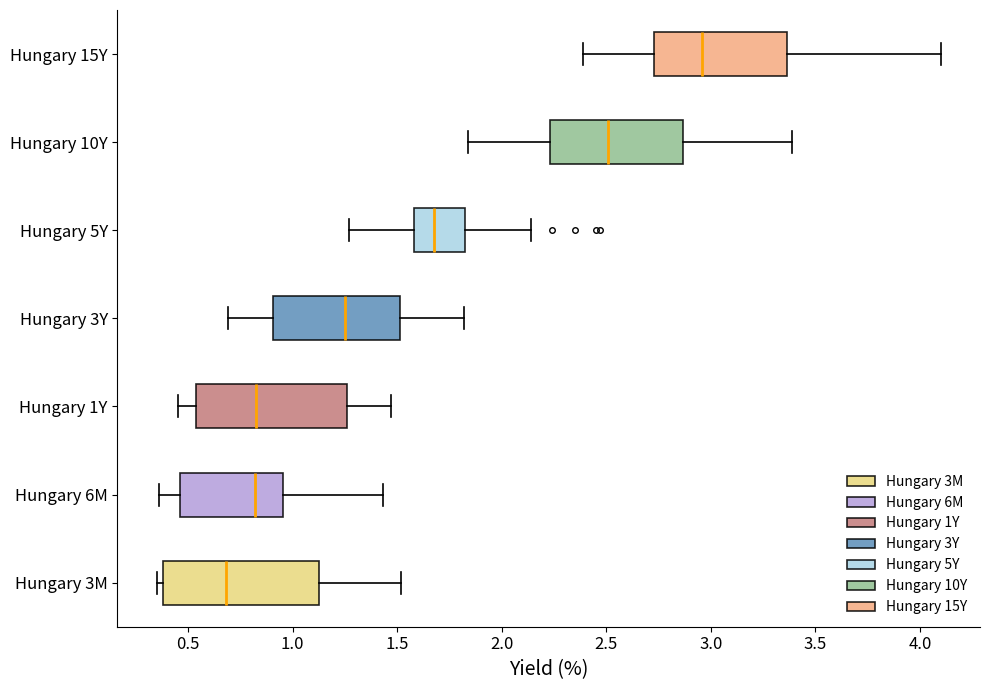

Reading bottom to top, transcribe this box plot: for each box, give where its median line is, the range the box spans, and where its two whiskers end, as read against the x-axis. The values are not printed on the chart, so give them approximately, as read against the axis.

Hungary 3M: median 0.70, box 0.40 to 1.15, whiskers 0.35 to 1.50
Hungary 6M: median 0.80, box 0.45 to 0.95, whiskers 0.35 to 1.45
Hungary 1Y: median 0.85, box 0.55 to 1.25, whiskers 0.45 to 1.45
Hungary 3Y: median 1.25, box 0.90 to 1.50, whiskers 0.70 to 1.80
Hungary 5Y: median 1.70, box 1.60 to 1.85, whiskers 1.25 to 2.15
Hungary 10Y: median 2.50, box 2.25 to 2.85, whiskers 1.85 to 3.40
Hungary 15Y: median 2.95, box 2.75 to 3.35, whiskers 2.40 to 4.10